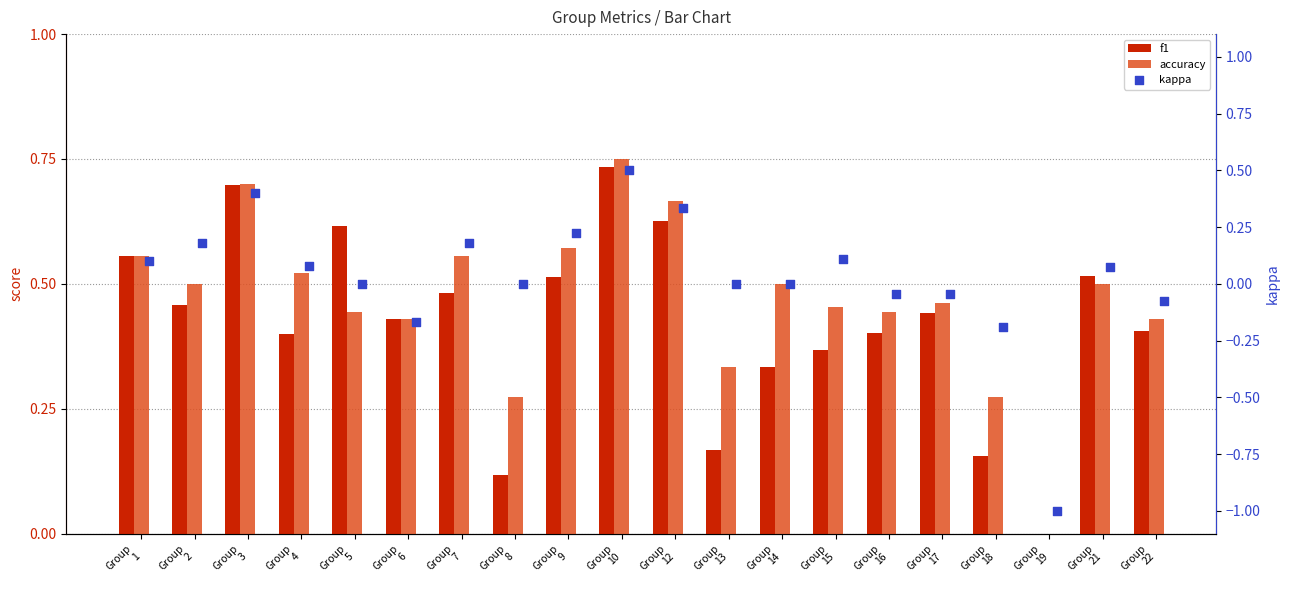

Which series has the largest Y range (max minus min)?

kappa